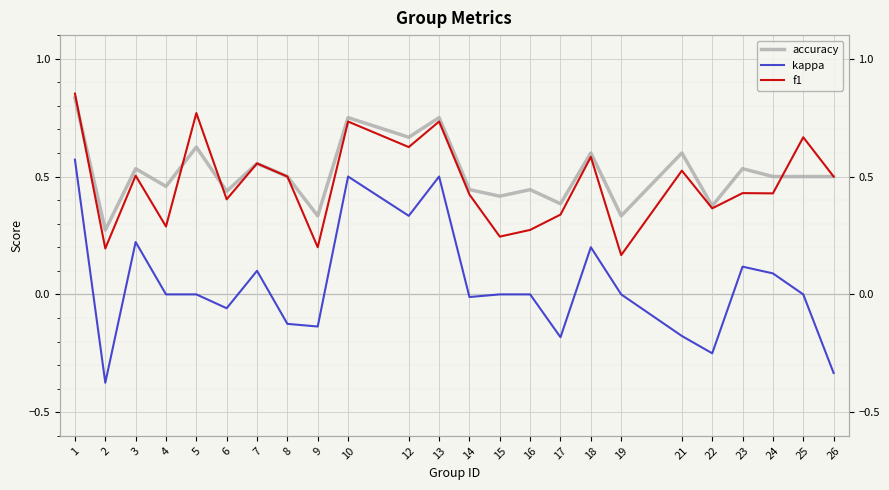

True or false: accuracy and kappa cross at least once.

False